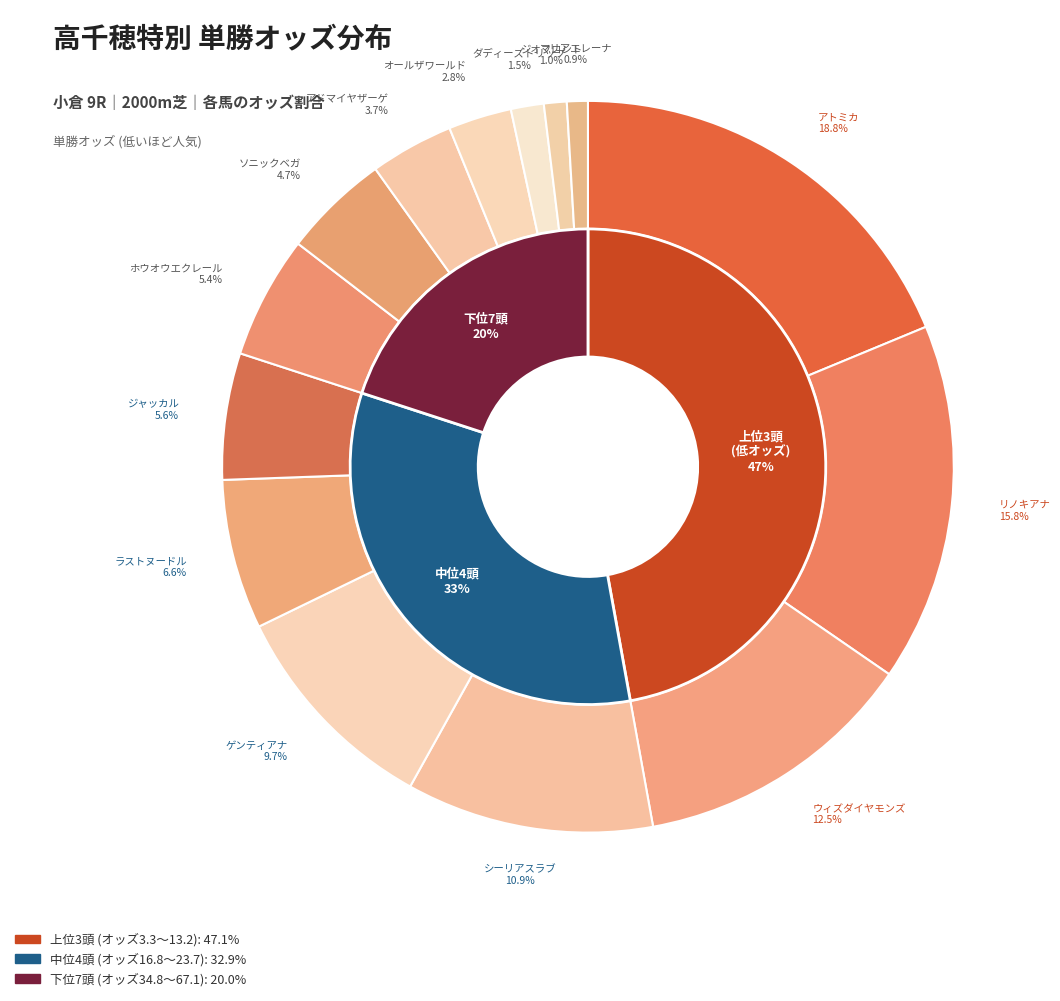

Count the number of slices in the pie.

14